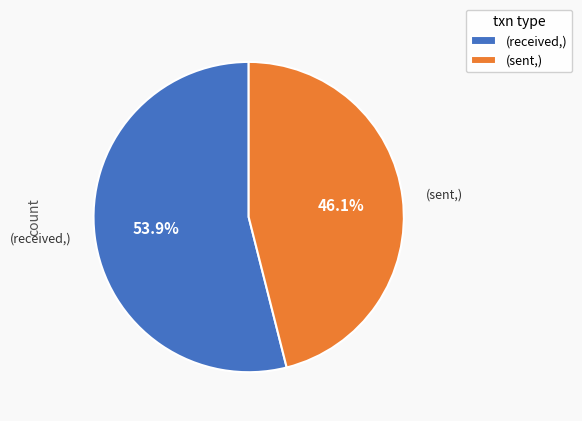

Count the number of slices in the pie.

2